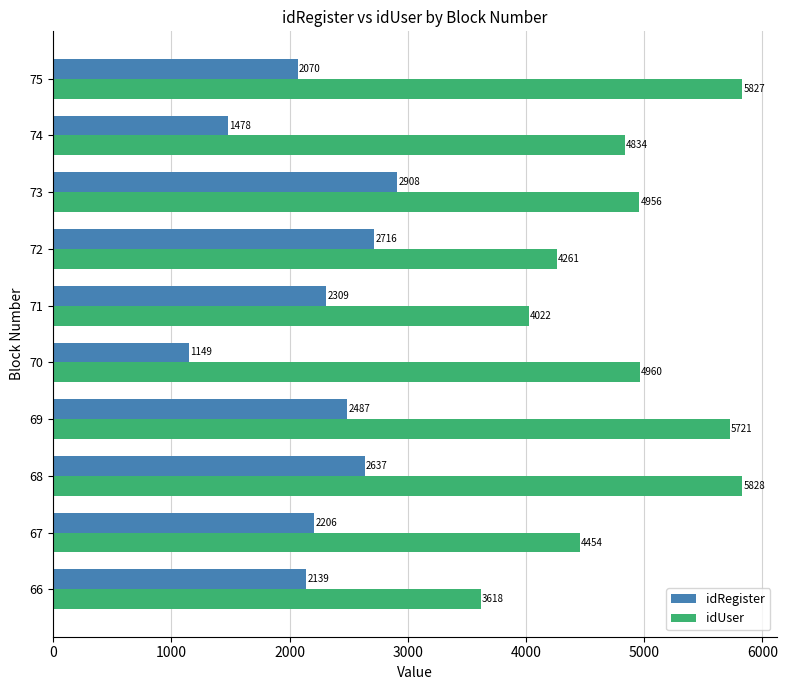

Which series has the largest total across all categories?

idUser